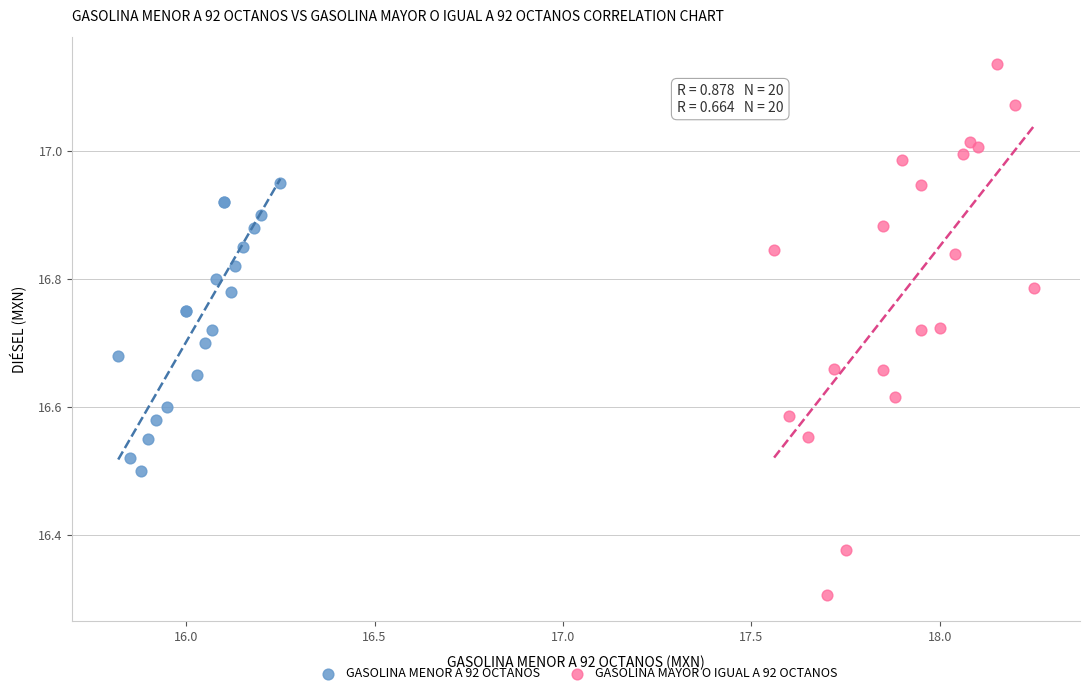

Which series has the largest Y range (max minus min)?

GASOLINA MAYOR O IGUAL A 92 OCTANOS